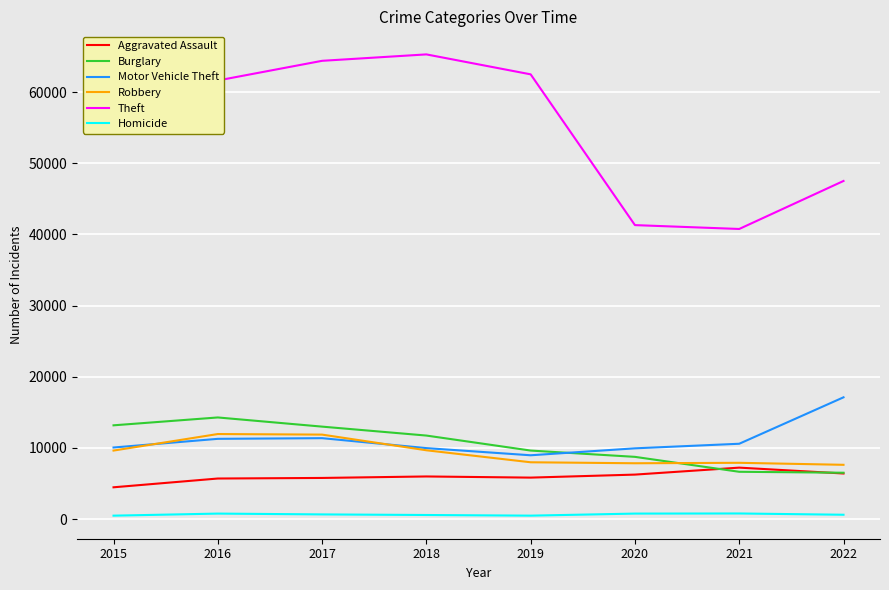

In Robbery, how many points are higher than both neighbors (excluding endpoints)?

2